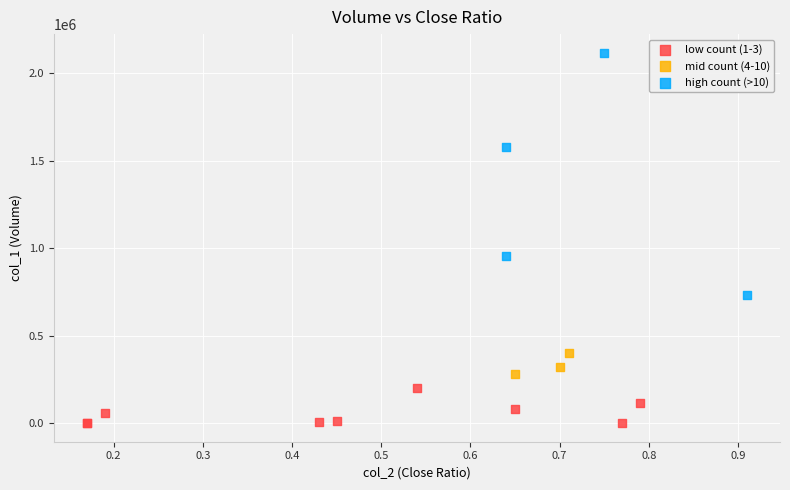

Which series contains the lowest Y value?

low count (1-3)